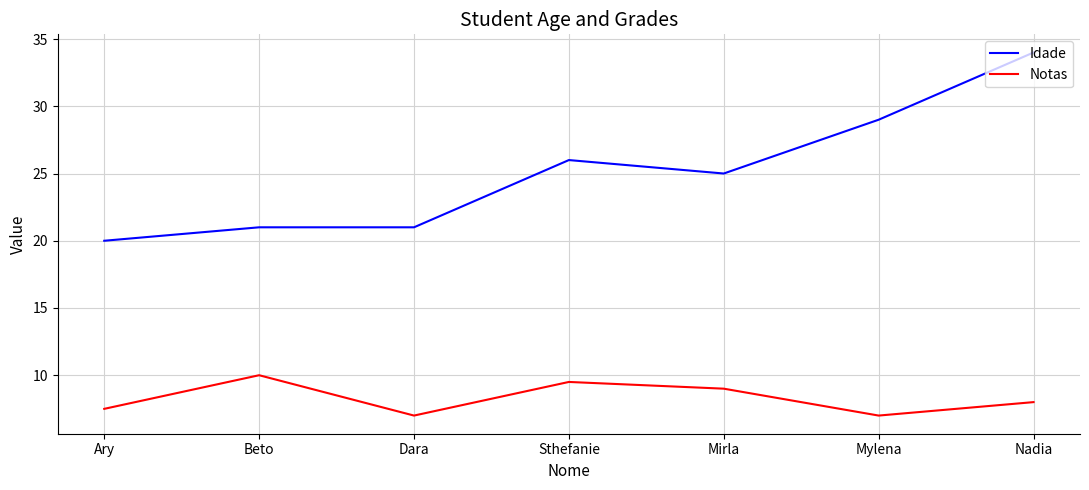

What is the total value across all series at Ary?

27.5